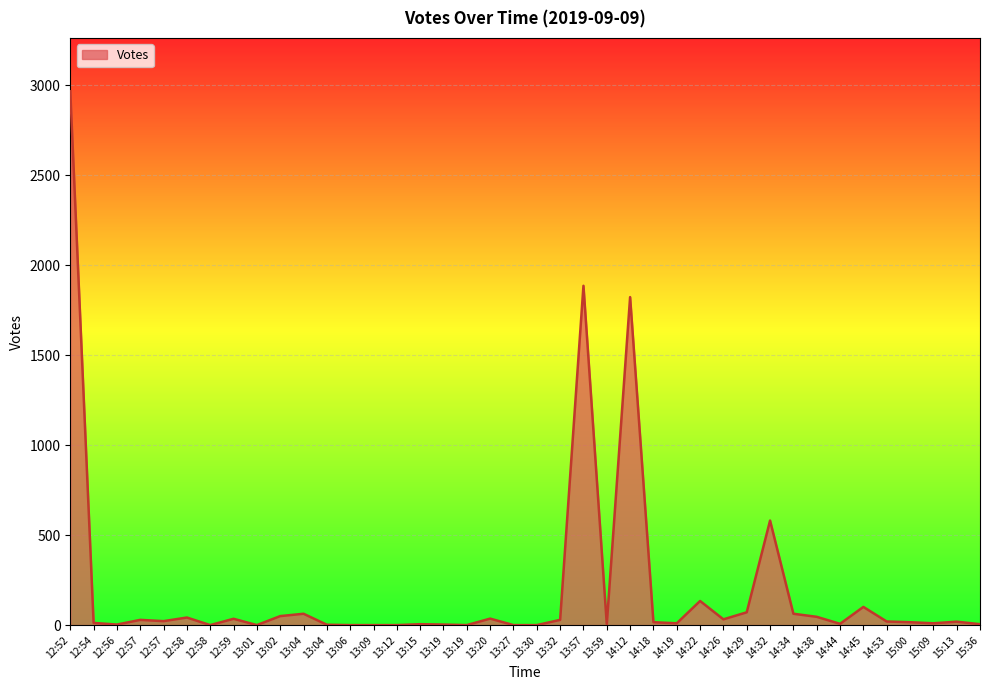

At which category does the chart reach its minimum across all series?

13:30